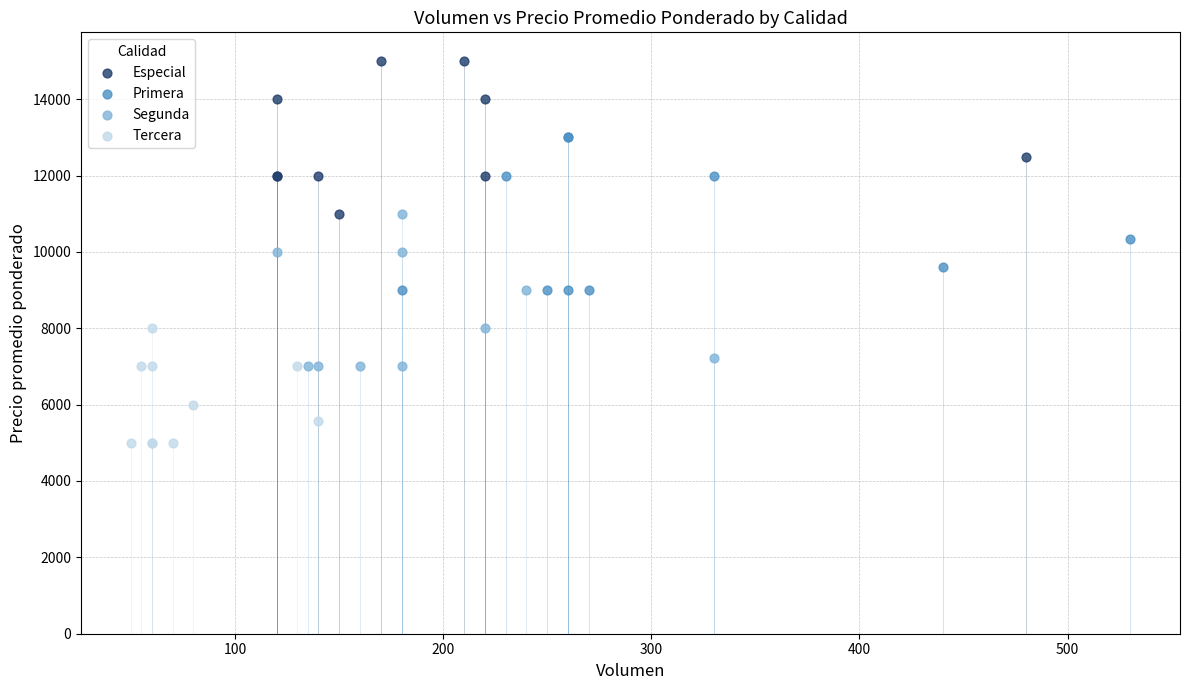

Which series contains the highest Y value?

Especial